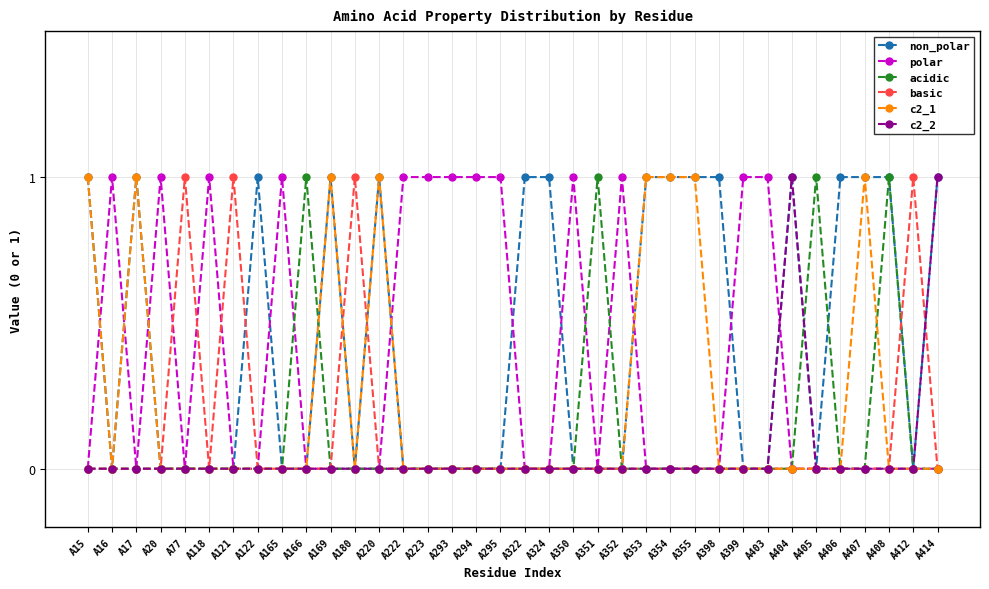

Which series has the largest total across all categories?

non_polar